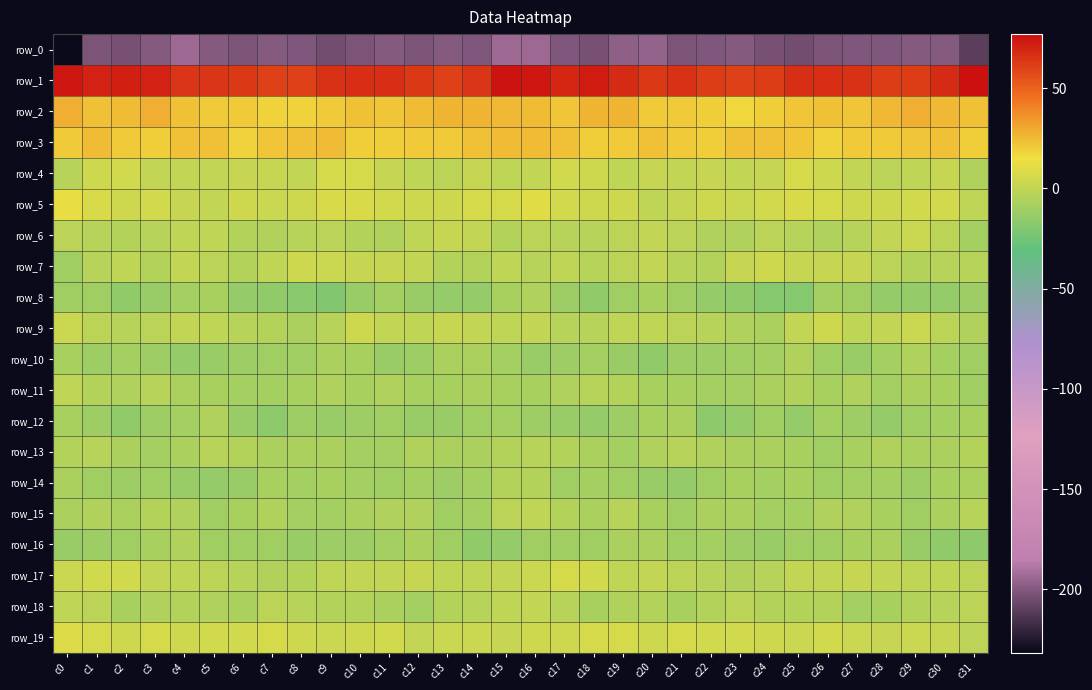

Between c1 and c21, which series saw the biggest shift?

row_17